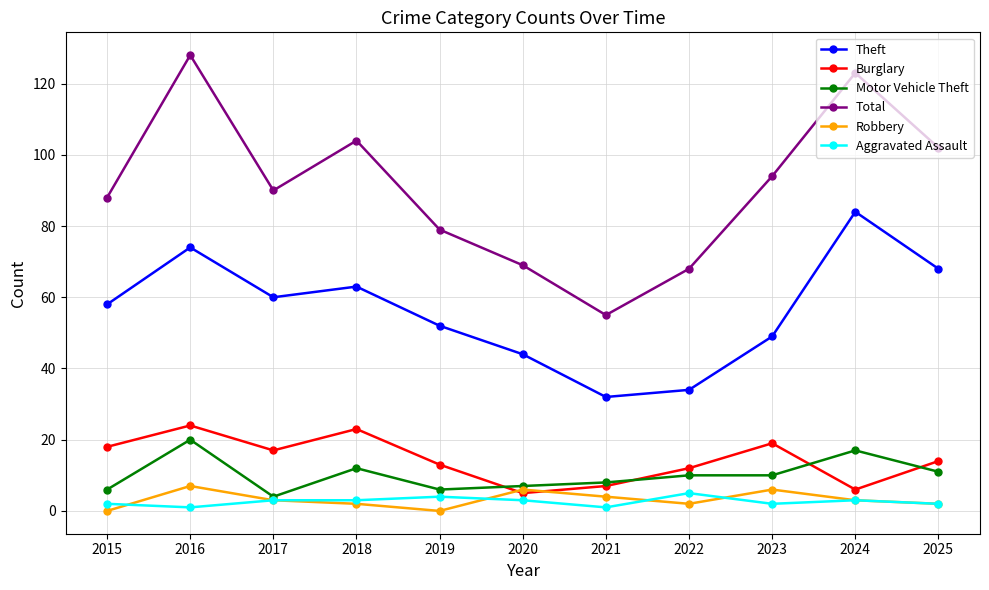

What is the total value across all series at 2017?

177